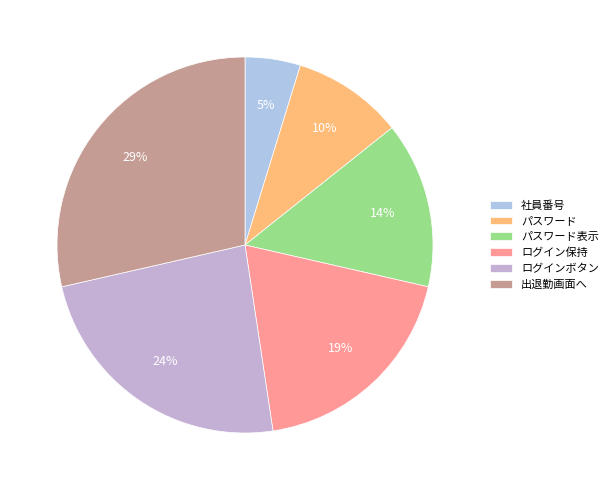

Does any single category account for the majority?

No